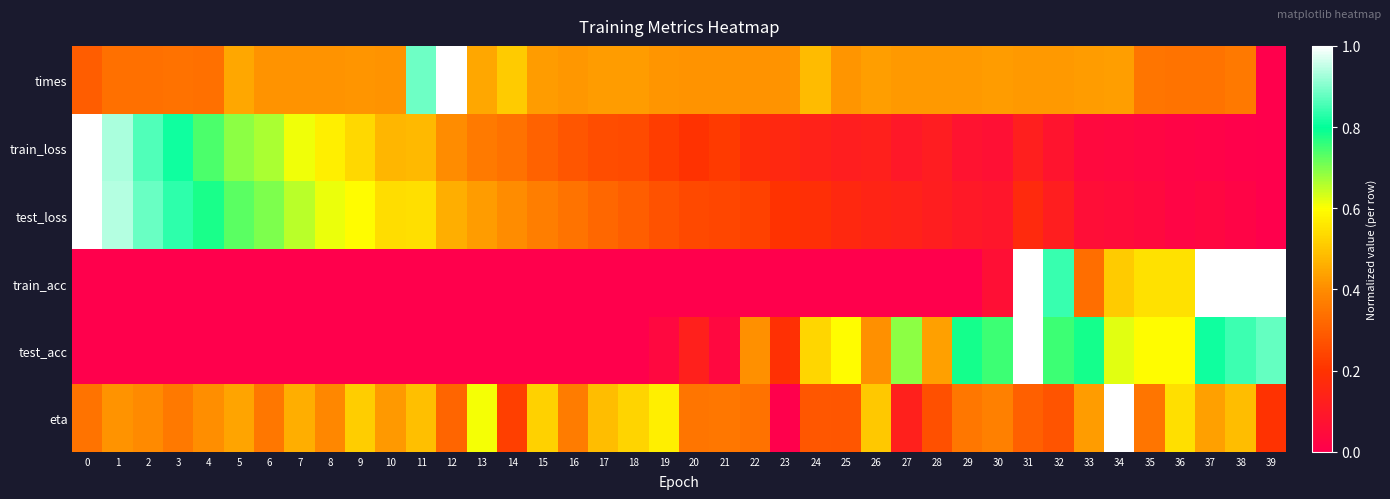

At which category is the sum across all series the highest?

31